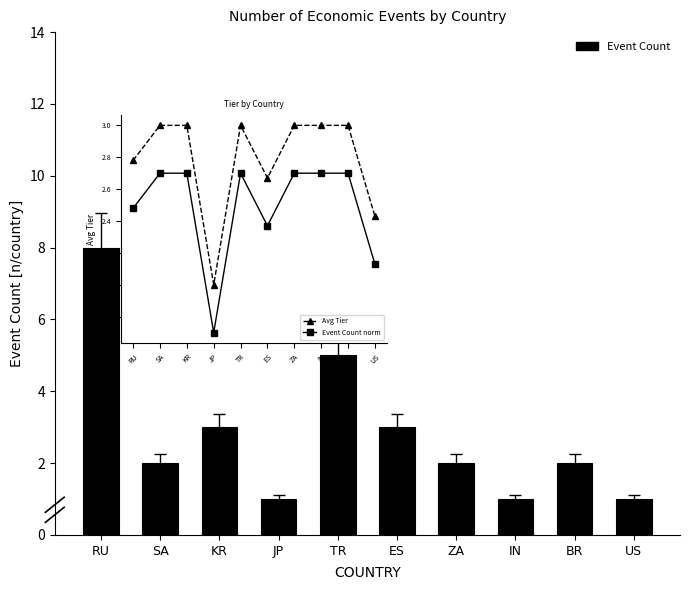

What is the difference between the second highest and minimum values in the Event Count norm series?

1.0